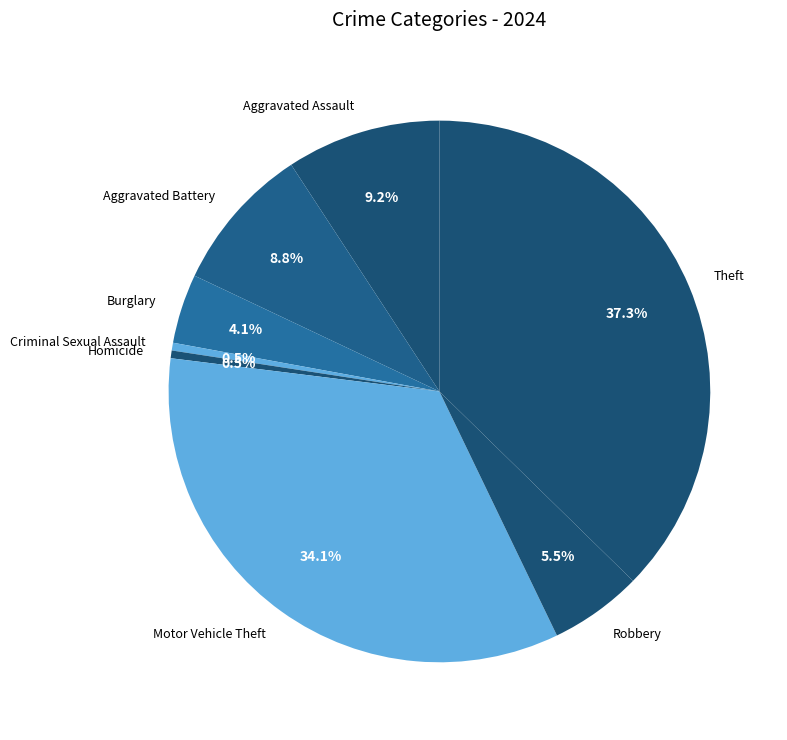

What percentage is NOT represented by Theft?

62.7%